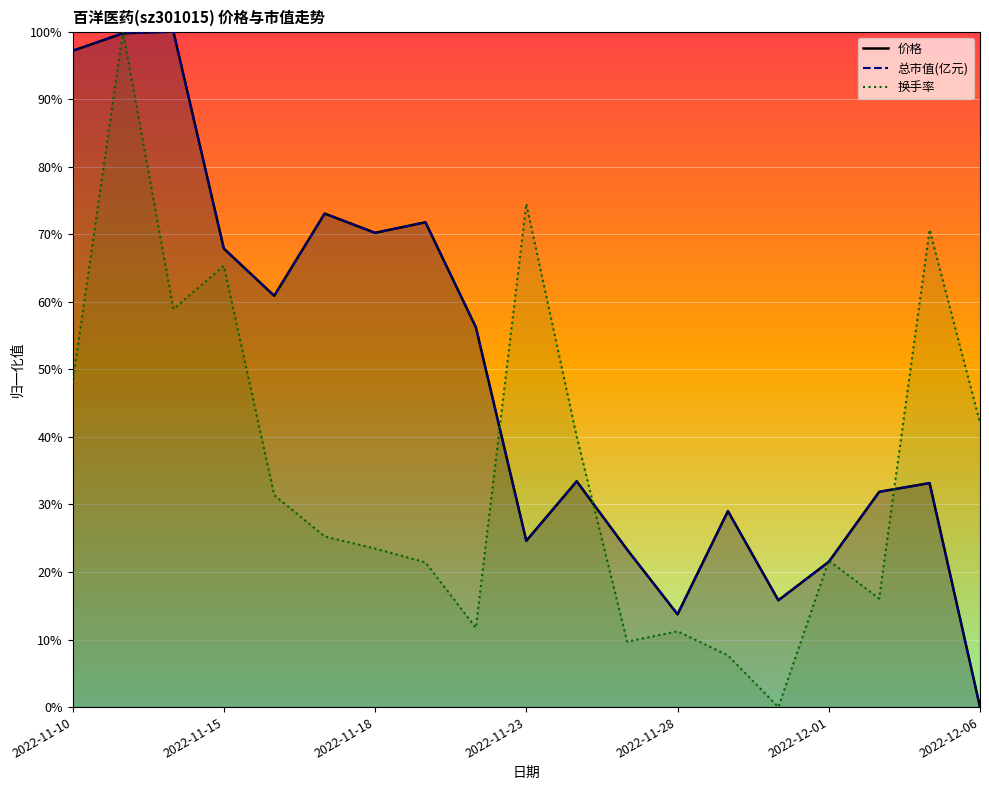

At which category is the sum across all series the highest?

2022-11-11